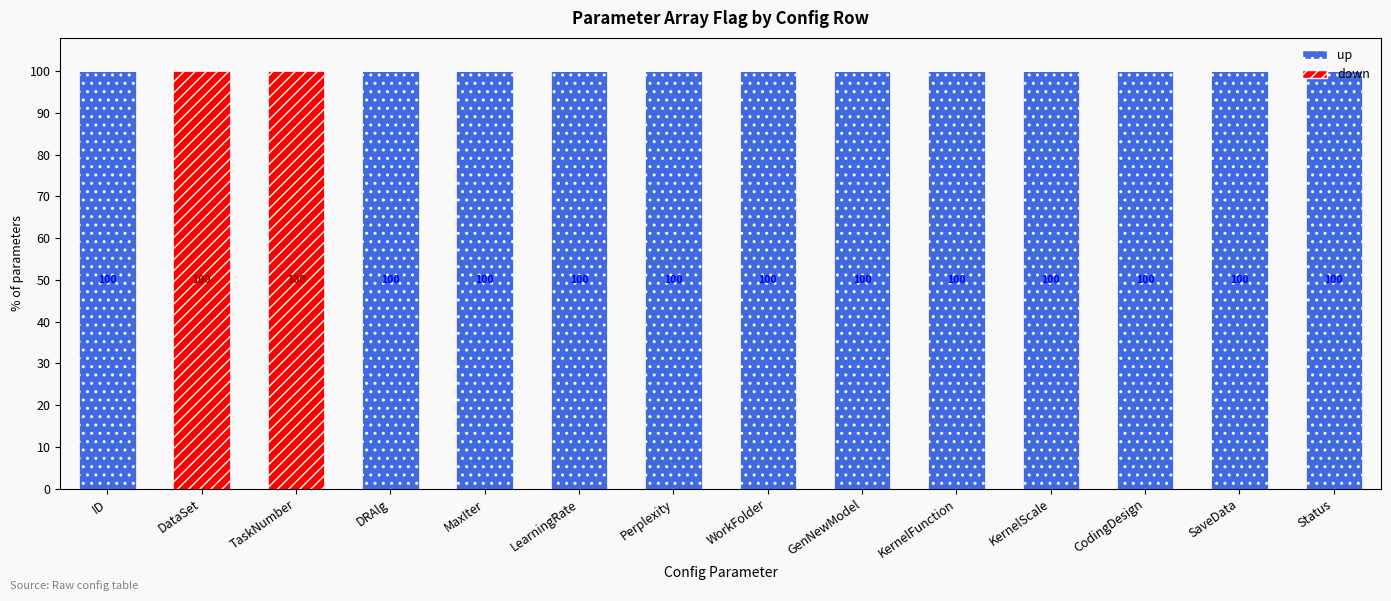

At which label is up closest to 0?

DataSet